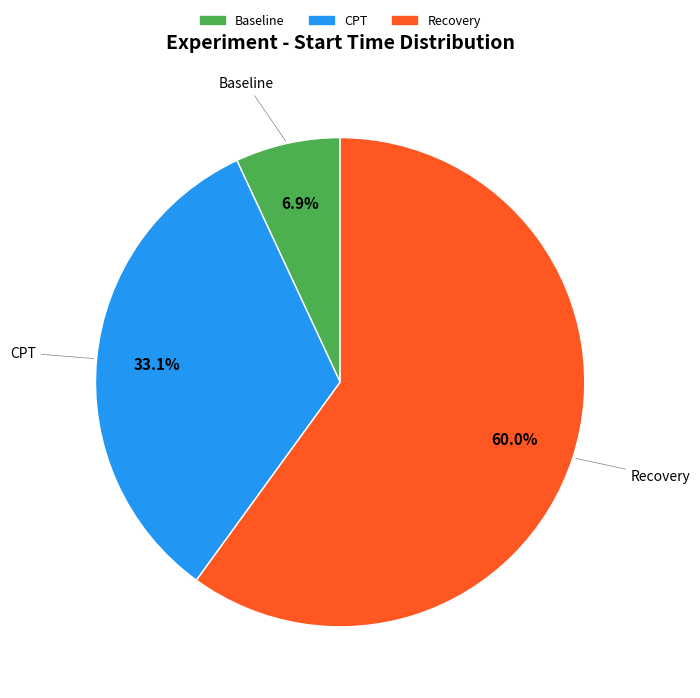

Is Recovery the majority of the pie?

Yes